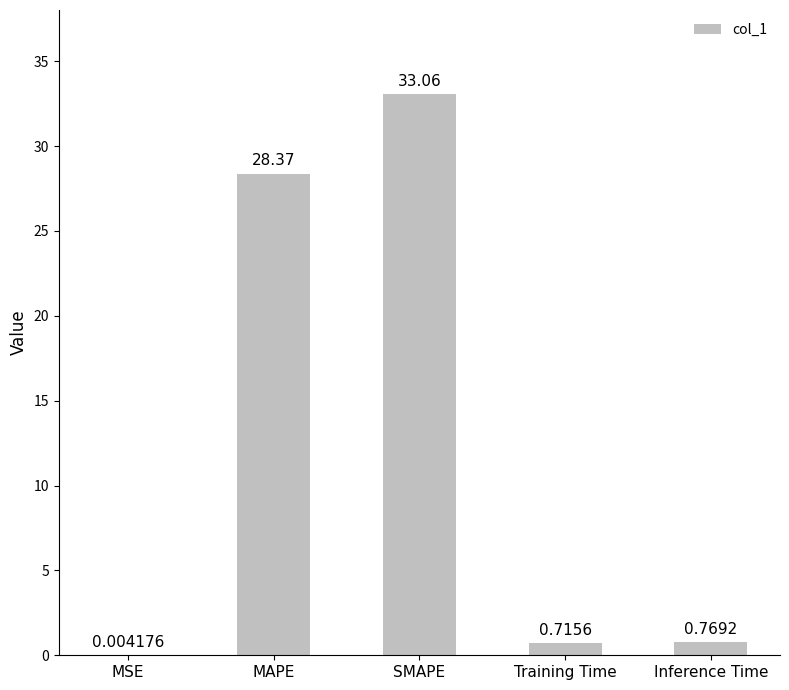

Between SMAPE and MAPE, which is larger?

SMAPE